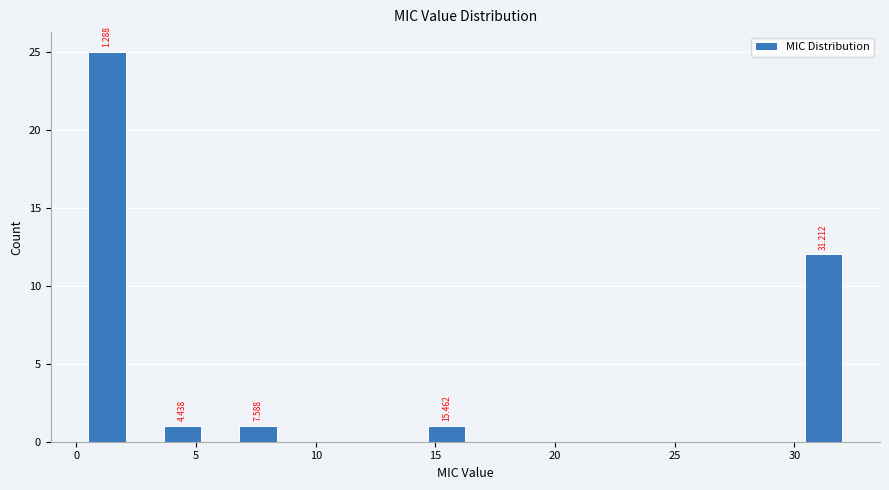

Around what value on the x-axis is the tallest bar? Give the approximate position of its centre, as read against the axis.

1.5